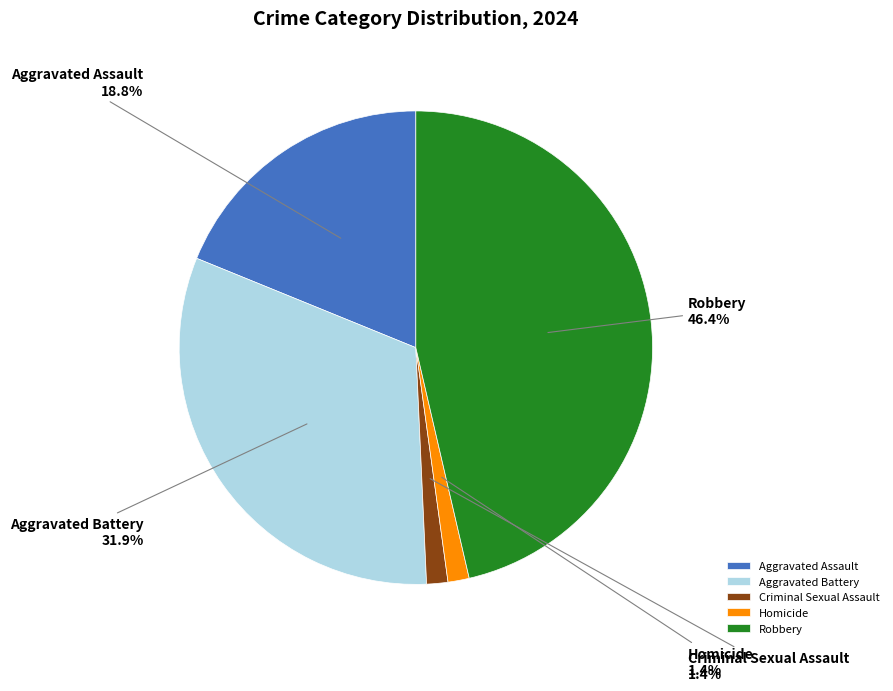

How many segments does this pie chart have?

5